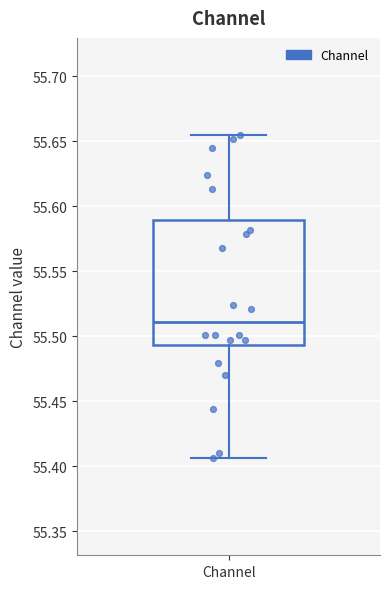

Where is the lower edge of the box for Channel on the y-axis? The values are not printed on the chart, so give them approximately, as read against the axis.

55.495